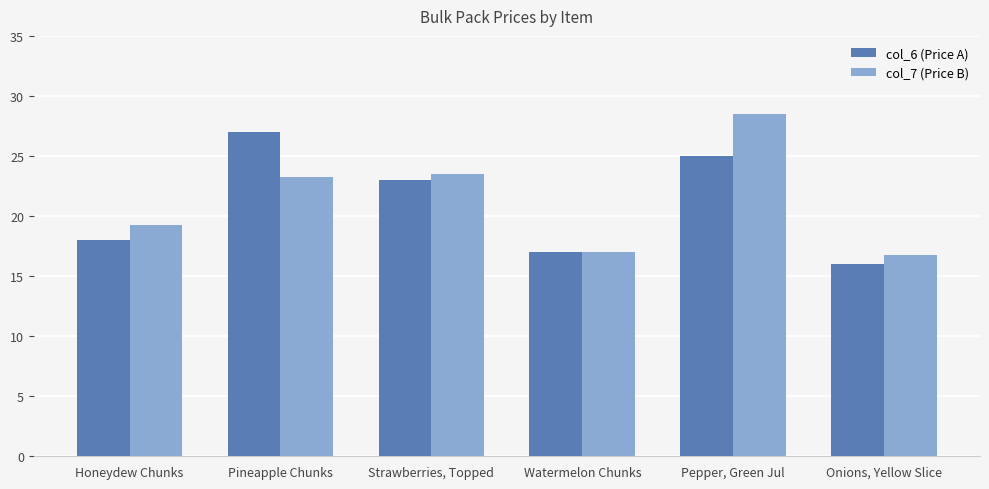

List the labels in order of col_6 (Price A) value, smallest first.

Onions, Yellow Slice, Watermelon Chunks, Honeydew Chunks, Strawberries, Topped, Pepper, Green Jul, Pineapple Chunks